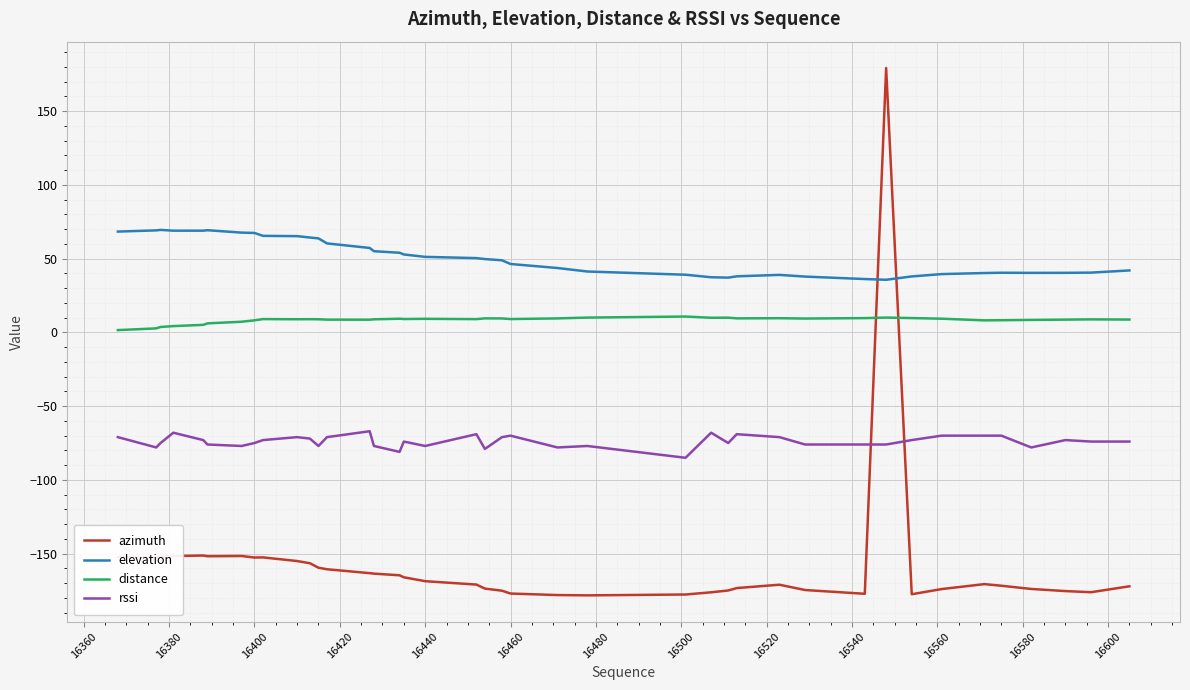

What is the maximum value shown in the chart?

179.2